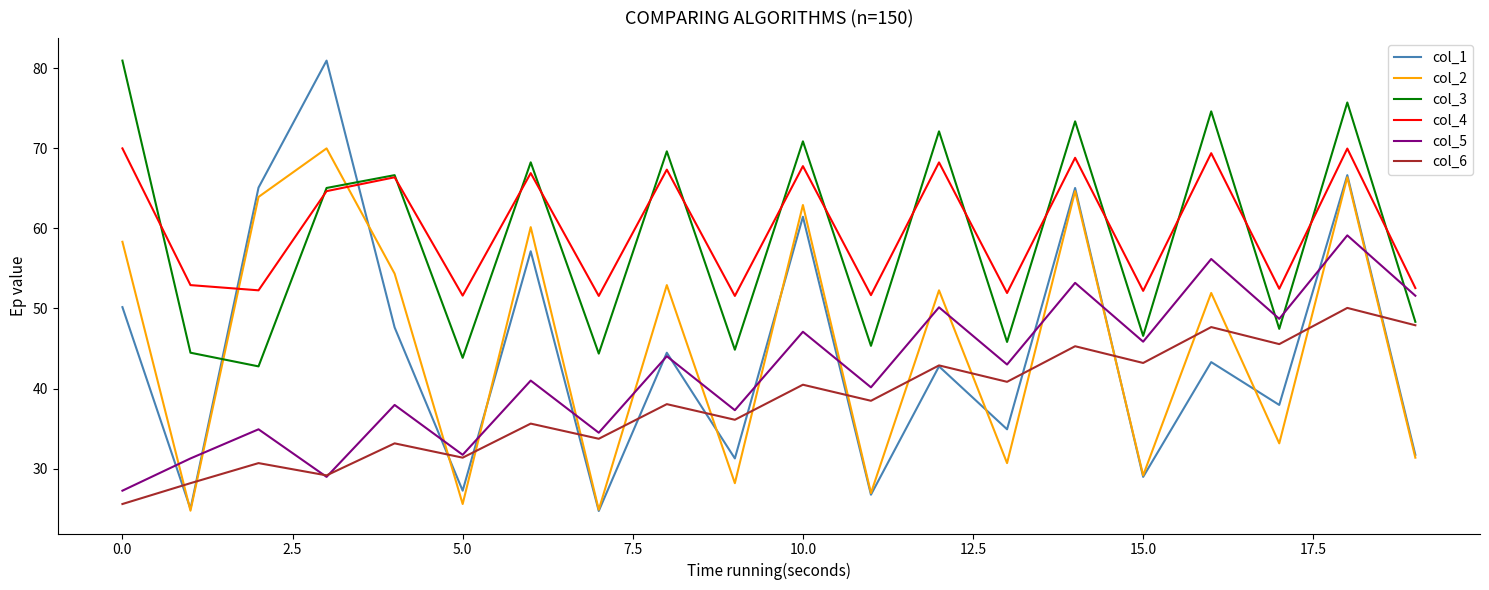

Which series ends up on top after the final intersection of col_6 and col_2?

col_6